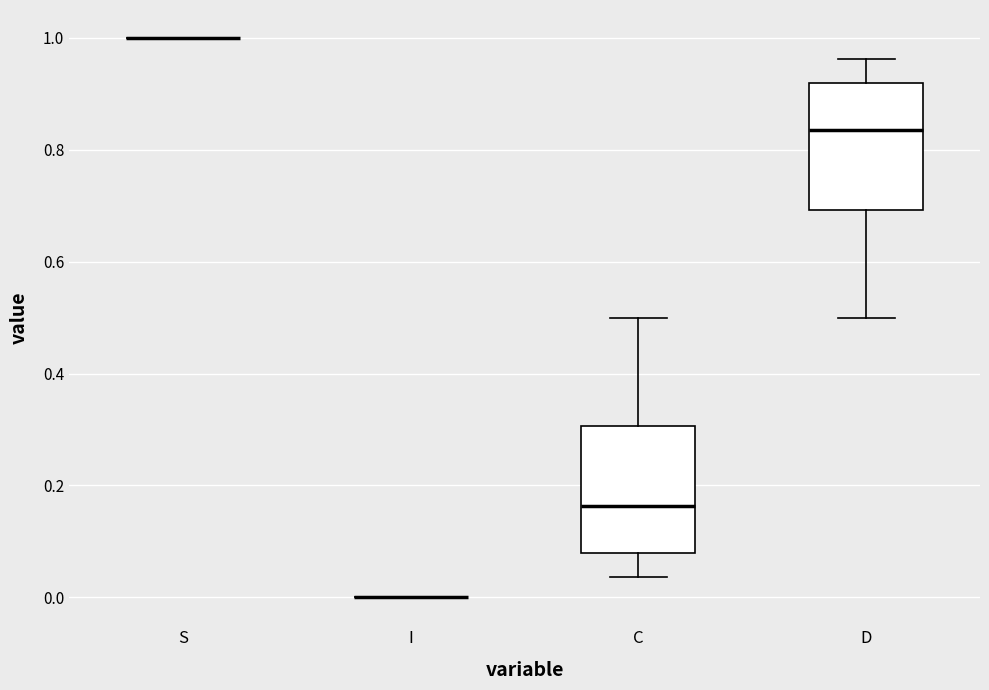

Reading left to right, read every box against the y-axis: the position of its median line, the range the box covers, and the ends of its whiskers. The values are not printed on the chart, so give them approximately, as read against the axis.

S: box collapsed to a line at 1.00, whiskers 1.00 to 1.00
I: box collapsed to a line at 0.00, whiskers 0.00 to 0.00
C: median 0.16, box 0.08 to 0.30, whiskers 0.04 to 0.50
D: median 0.84, box 0.70 to 0.92, whiskers 0.50 to 0.96